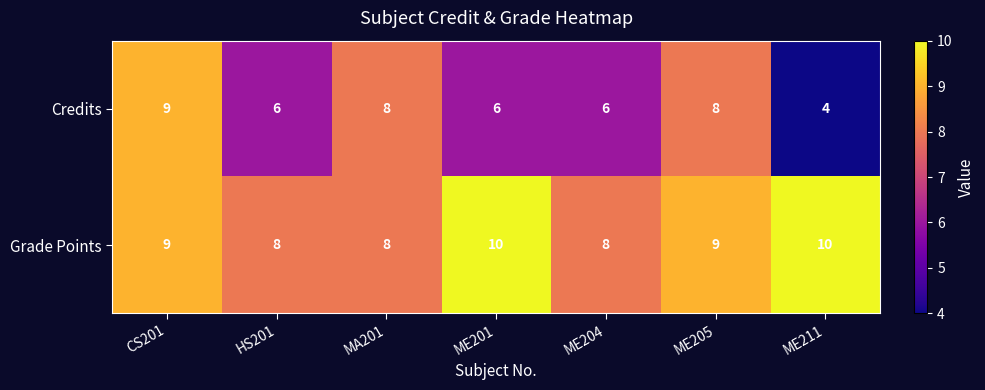

Count the Grade Points values in the range 8 to 10.

7